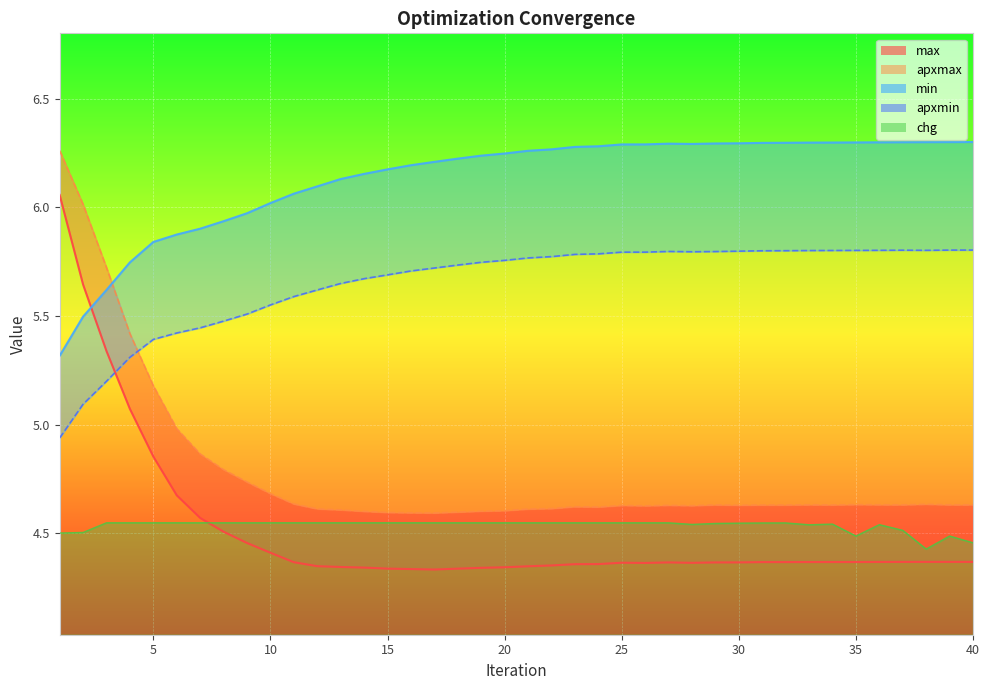

What is the difference between the maximum and minimum values in the max series?

1.7